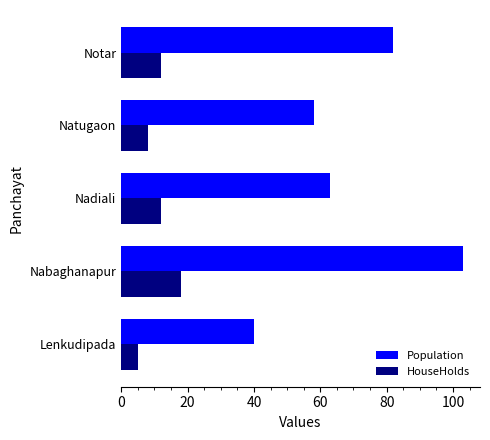

Is it true that Population equals 55 at Lenkudipada?

False